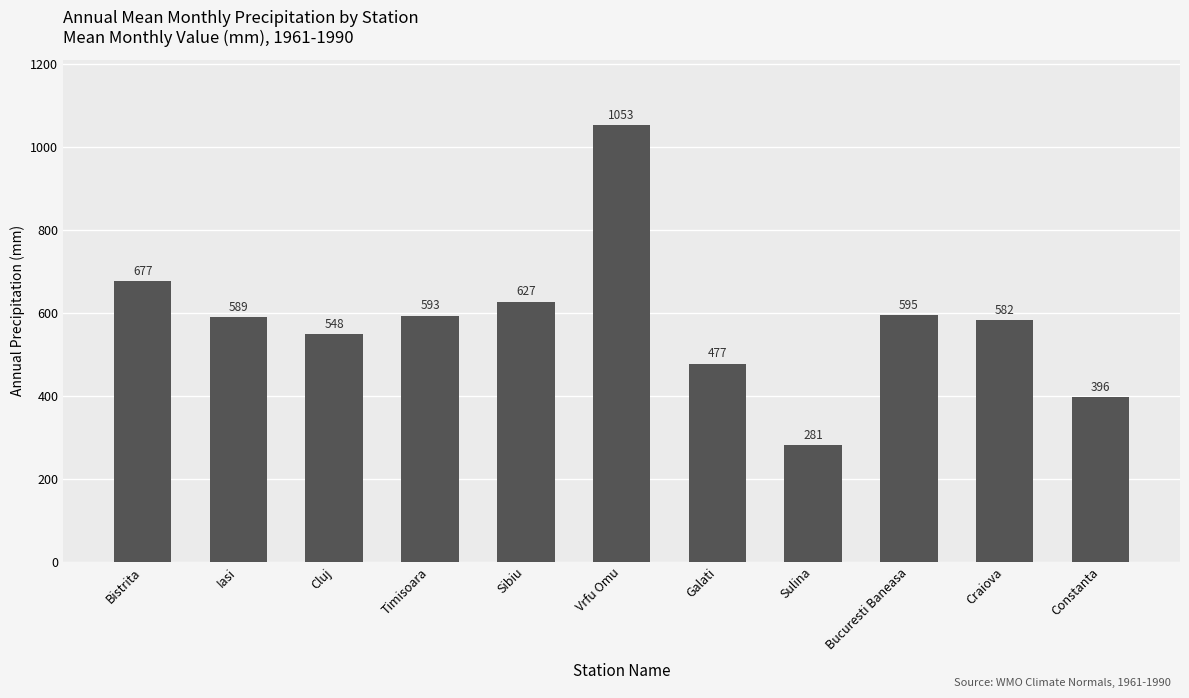

What is the sum of all values?

6418